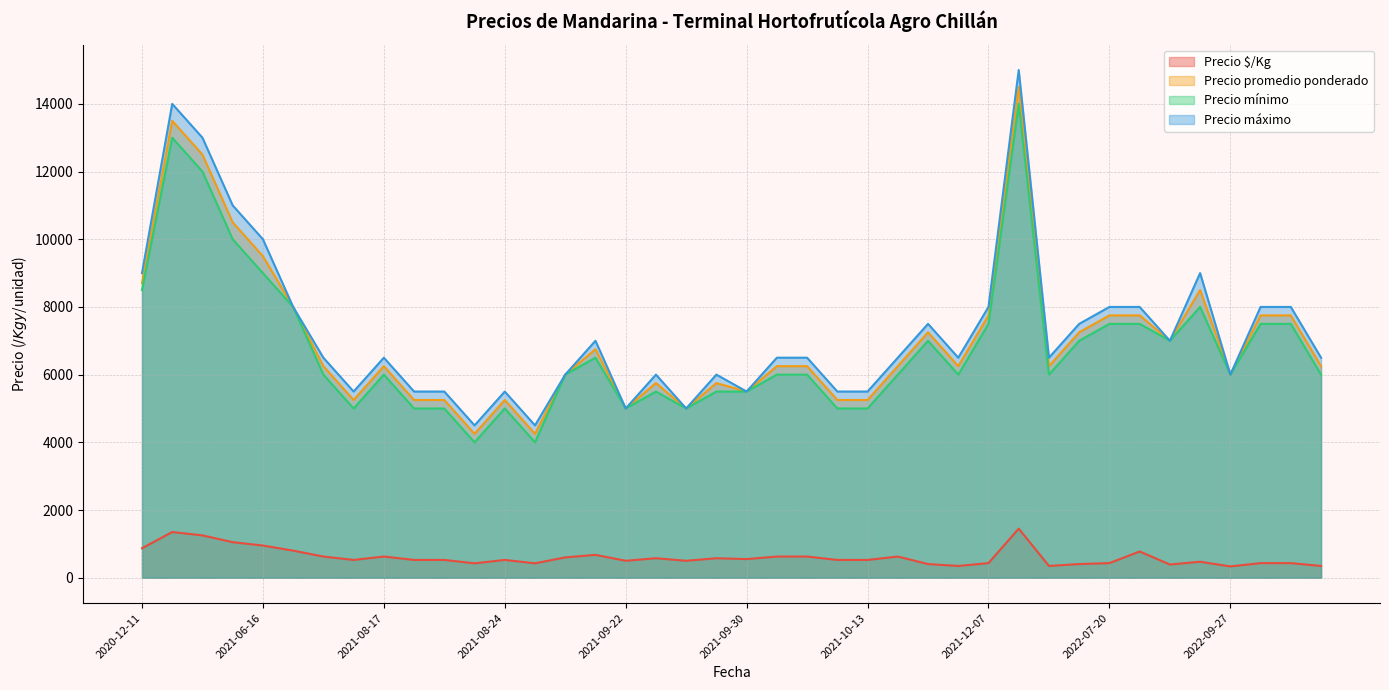

True or false: Precio promedio ponderado has a value of 5250 at 2021-08-24.

True